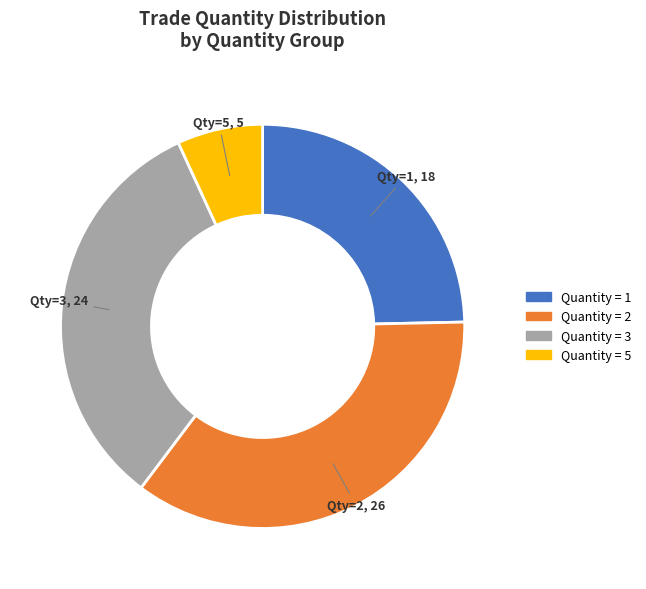

Is there any slice that represents more than half of the pie?

No